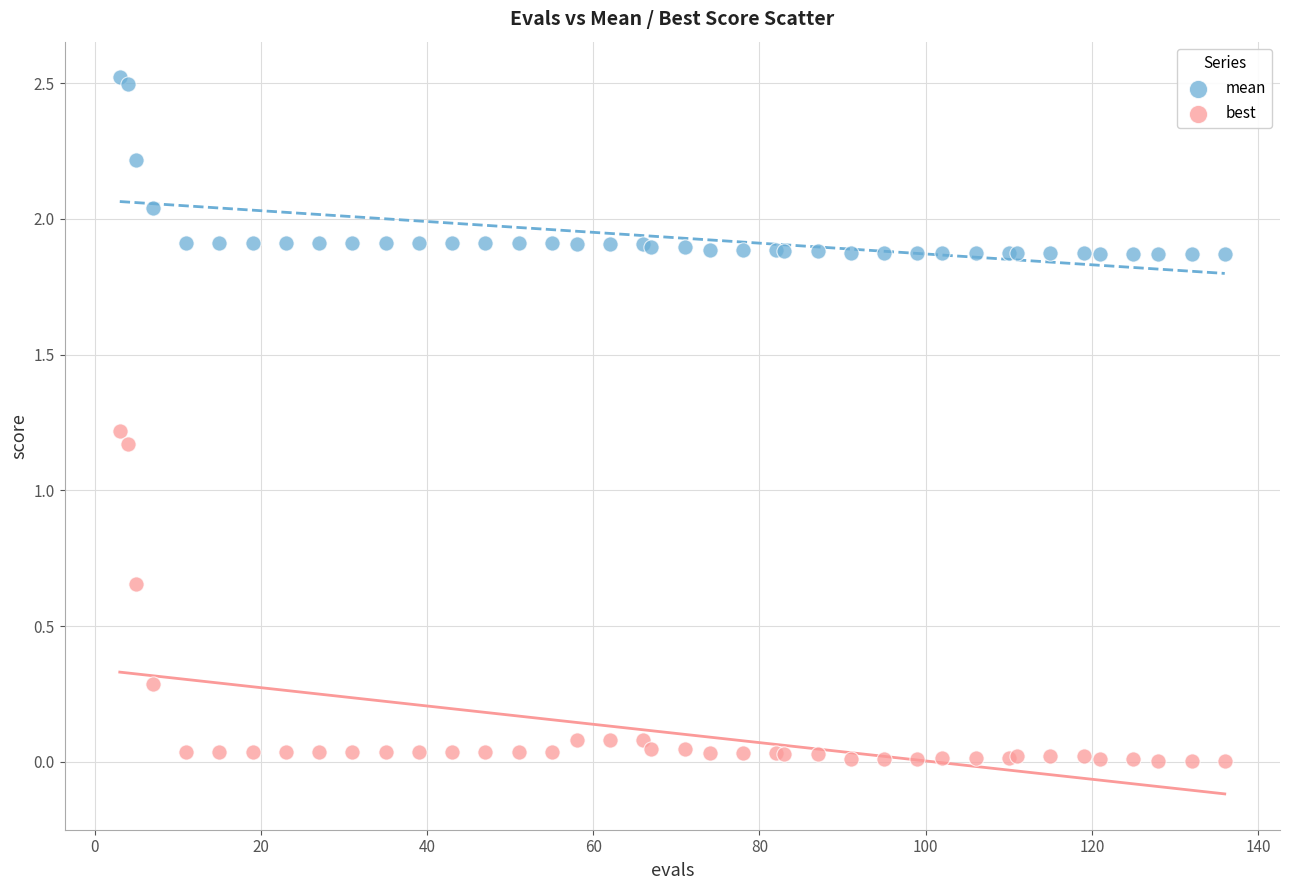

Which series reaches the minimum Y coordinate?

best